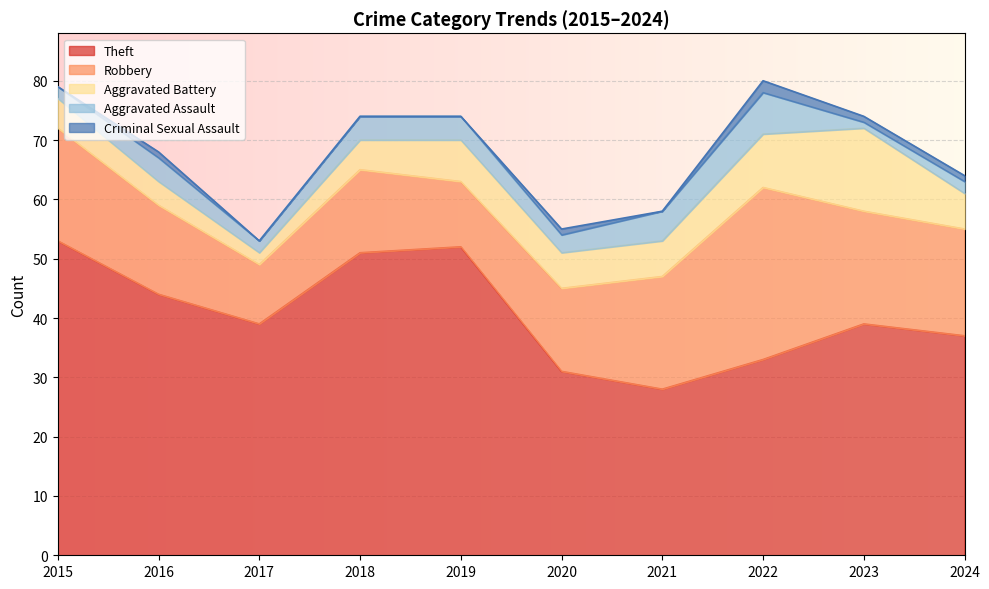

Which series has the largest total across all categories?

Theft